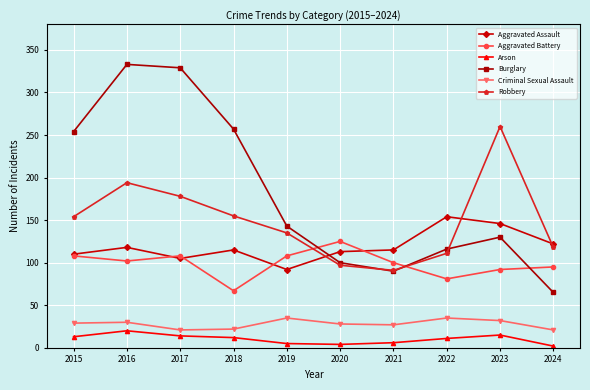

Which series has the largest range (max minus min)?

Burglary